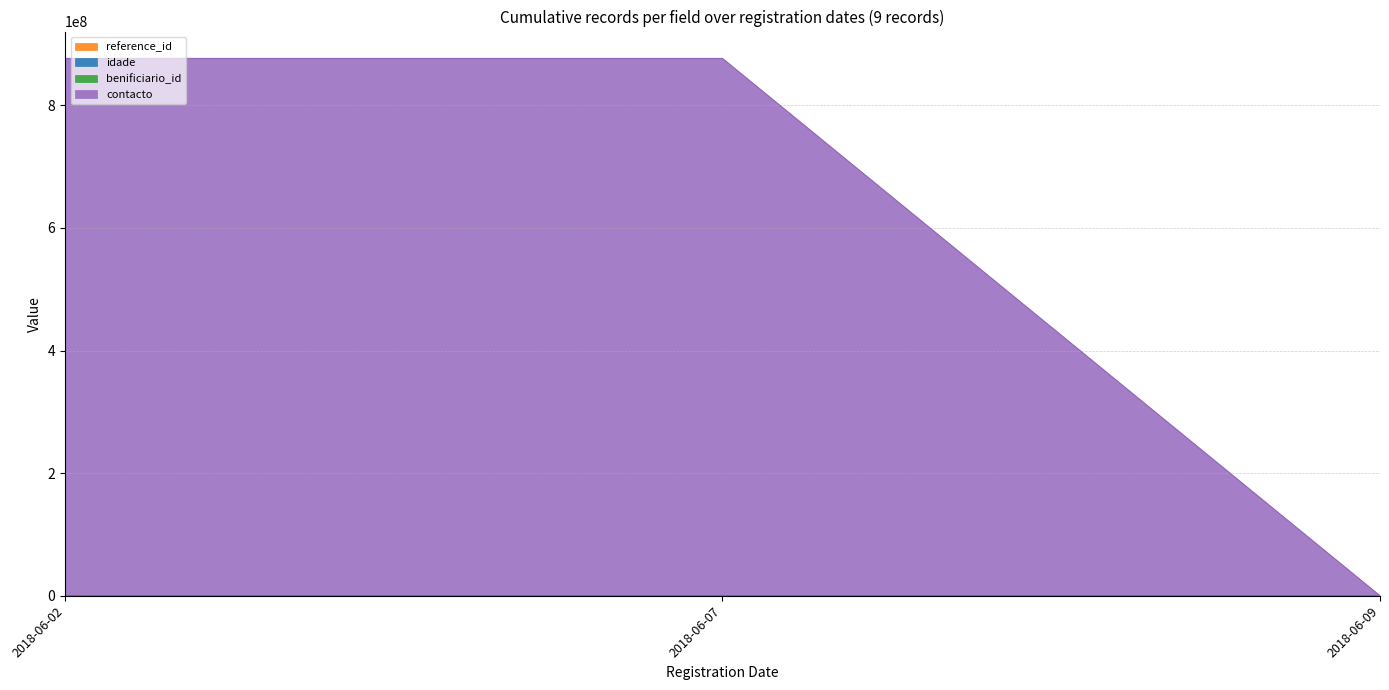

What is the sum of the contacto values at 2018-06-09 and 2018-06-07?

353